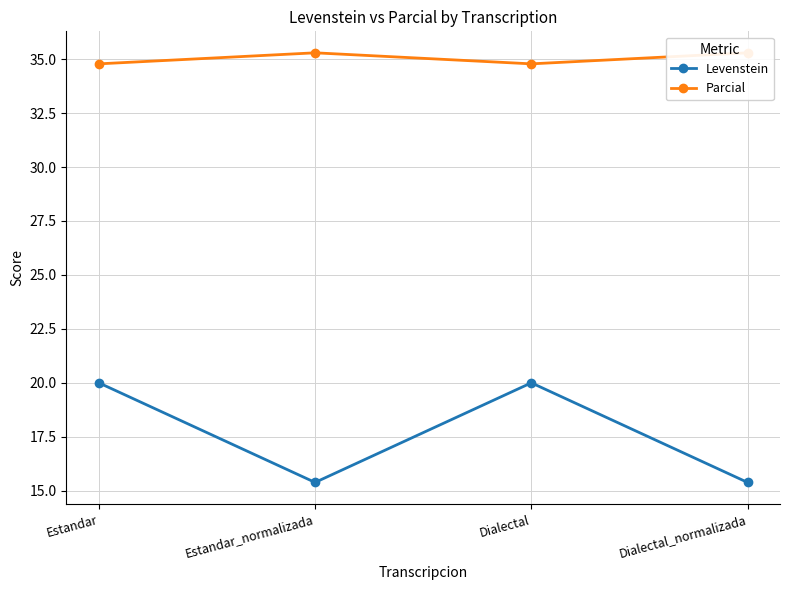

Which series has the largest total across all categories?

Parcial